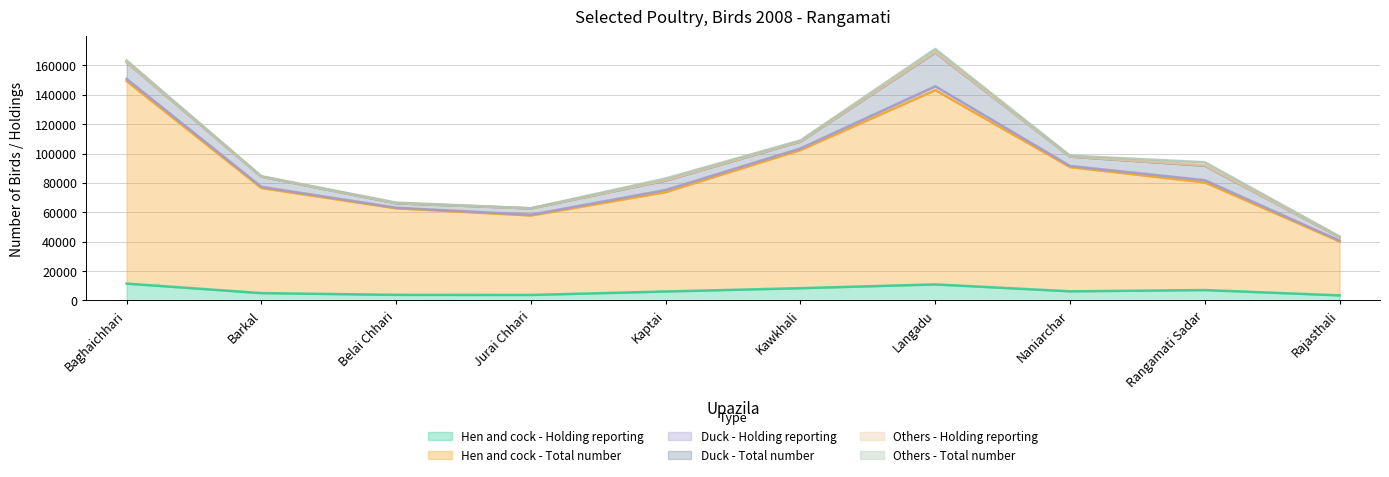

Which category has the highest value across all series?

Baghaichhari